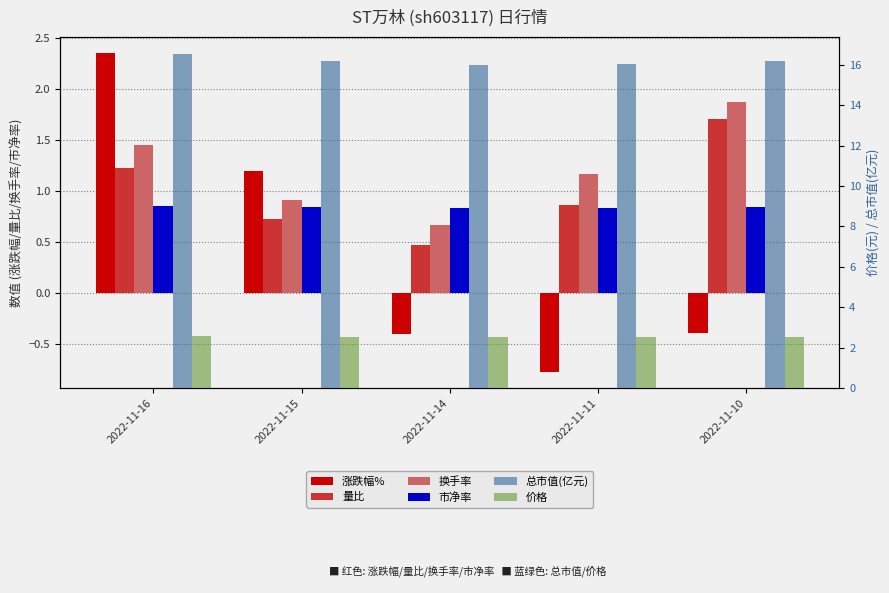

What are all the series names shown in the legend?

涨跌幅%, 量比, 换手率, 市净率, 总市值(亿元), 价格